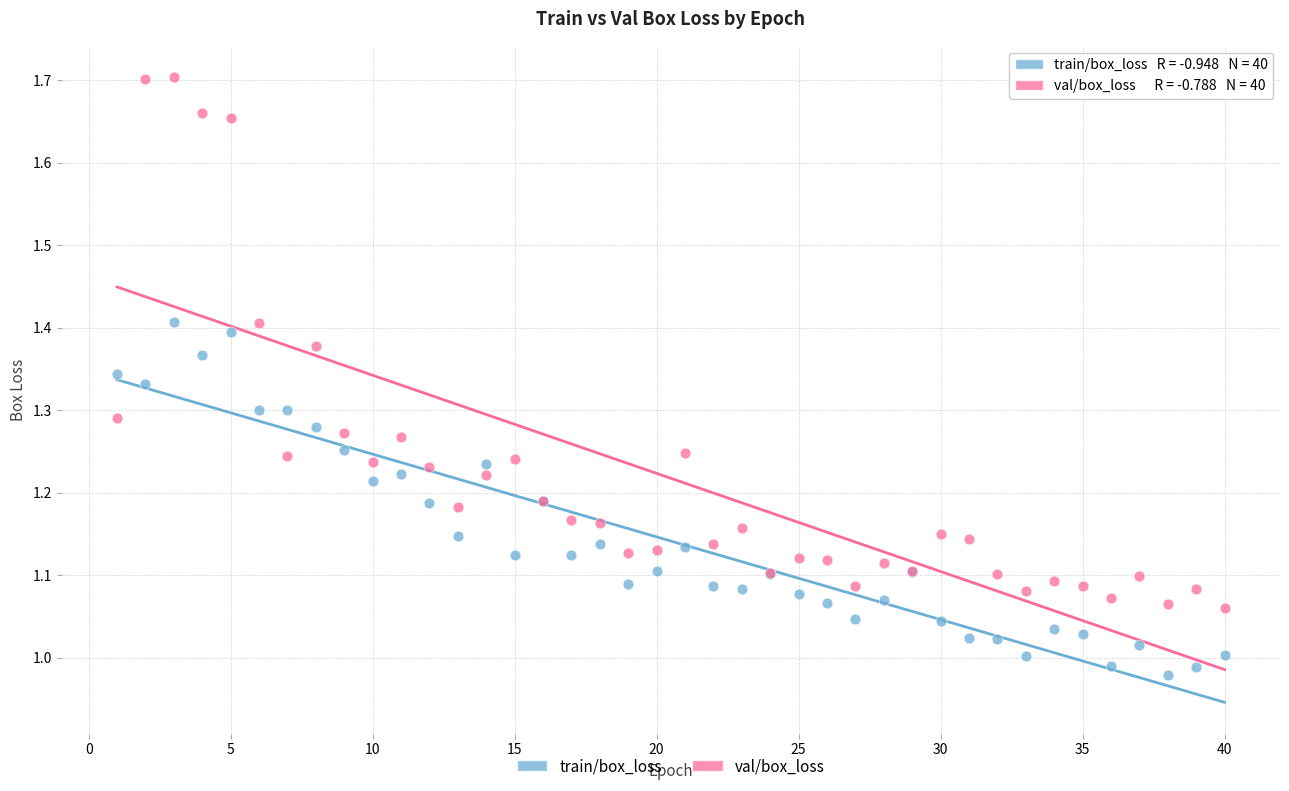

What is the X range (max minus min) for the scatter plot?

39.0